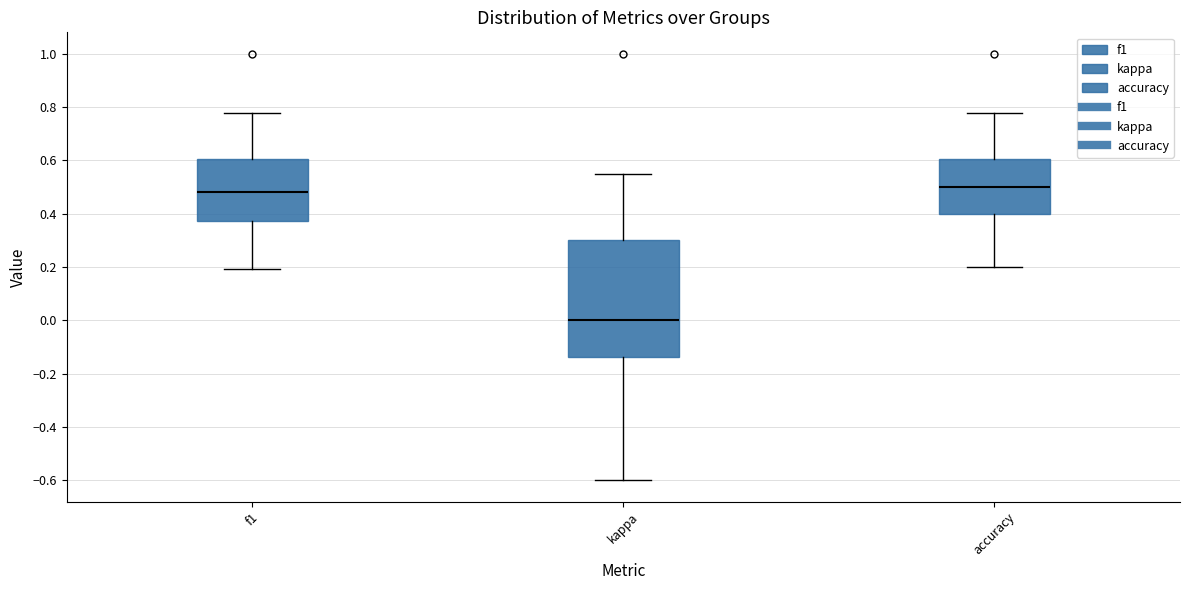

Reading left to right, read every box against the y-axis: the position of its median line, the range the box covers, and the ends of its whiskers. The values are not printed on the chart, so give them approximately, as read against the axis.

f1: median 0.48, box 0.38 to 0.60, whiskers 0.20 to 0.78
kappa: median 0.00, box -0.14 to 0.30, whiskers -0.60 to 0.56
accuracy: median 0.50, box 0.40 to 0.60, whiskers 0.20 to 0.78